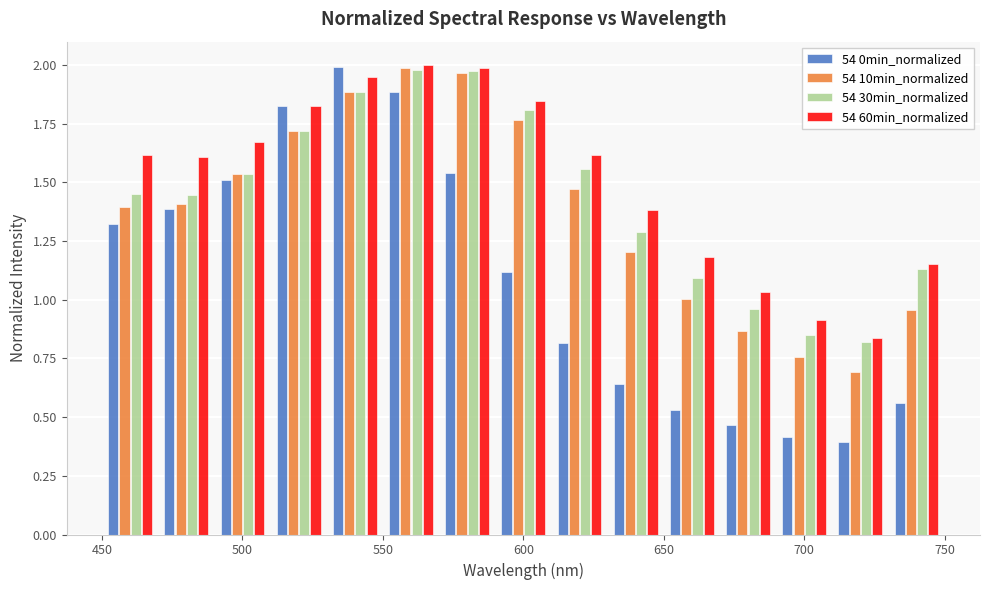

In the 54 0min_normalized series, which range on the x-axis has the tallest bar?

530 to 550